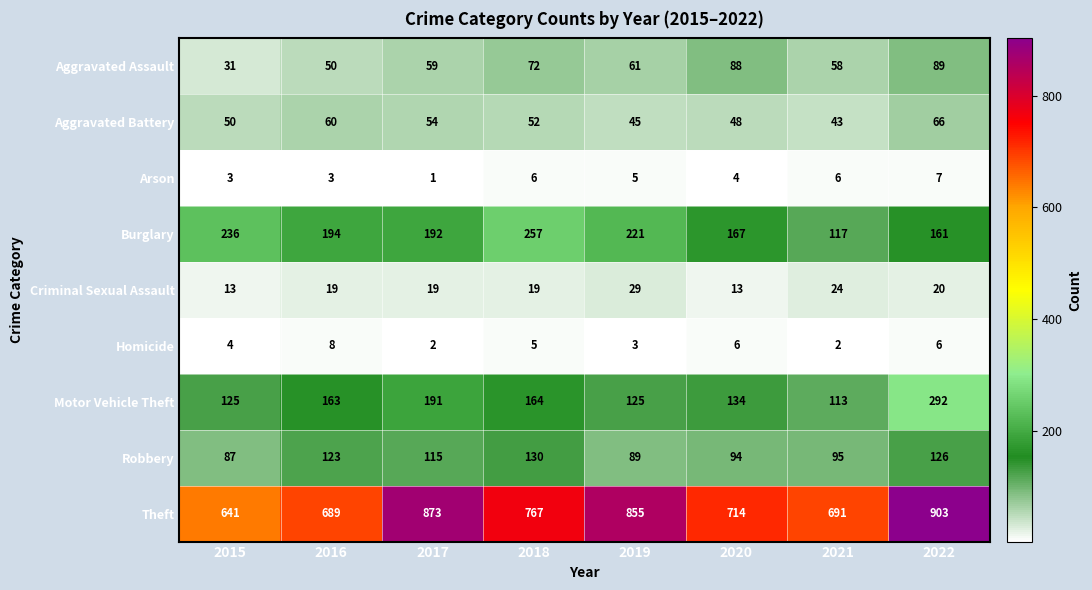

The Burglary series shows 71 at 2017. True or false?

False